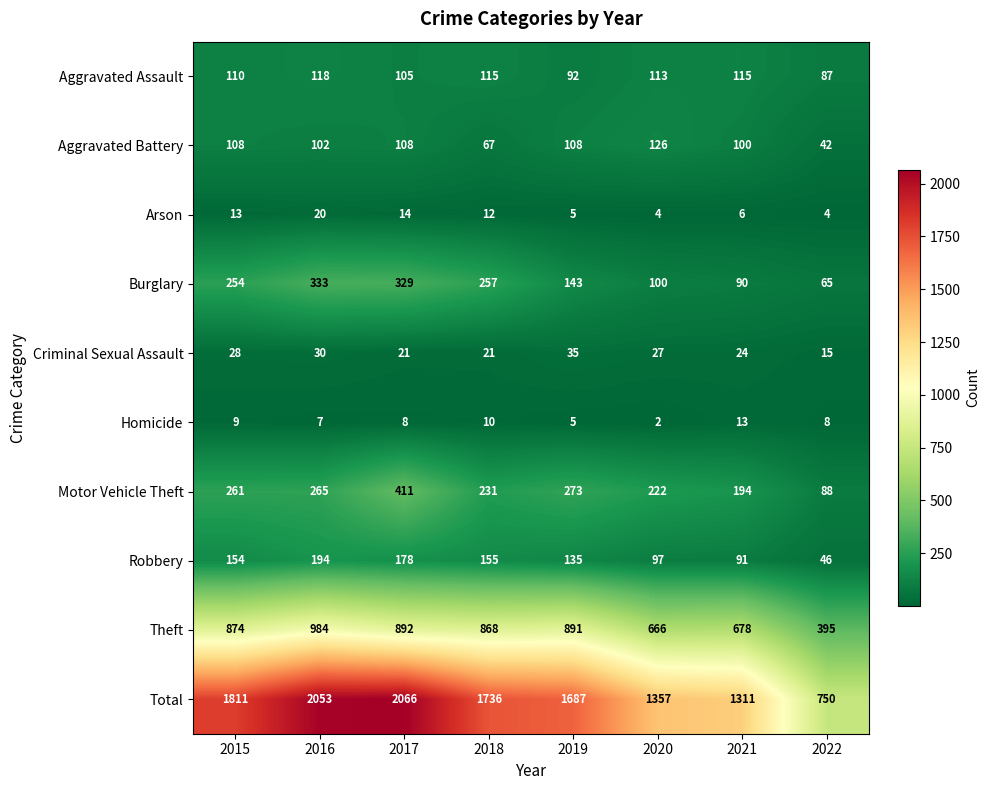

What is the difference between the highest and lowest values at 2018?

1726